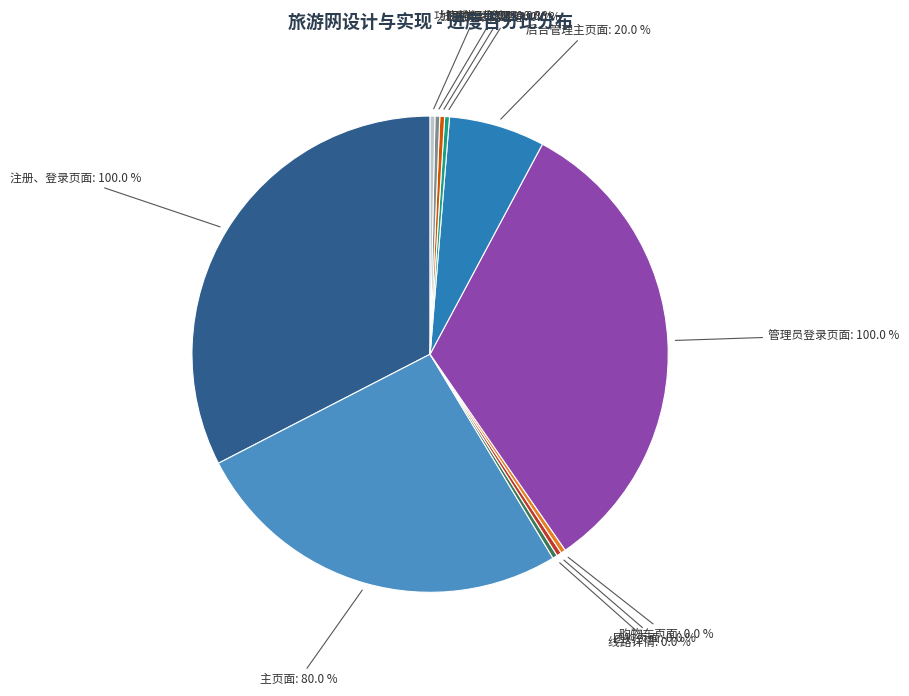

Is there any slice that represents more than half of the pie?

No